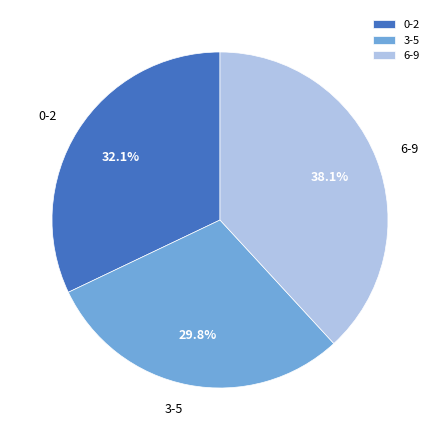

Is 0-2 the majority of the pie?

No